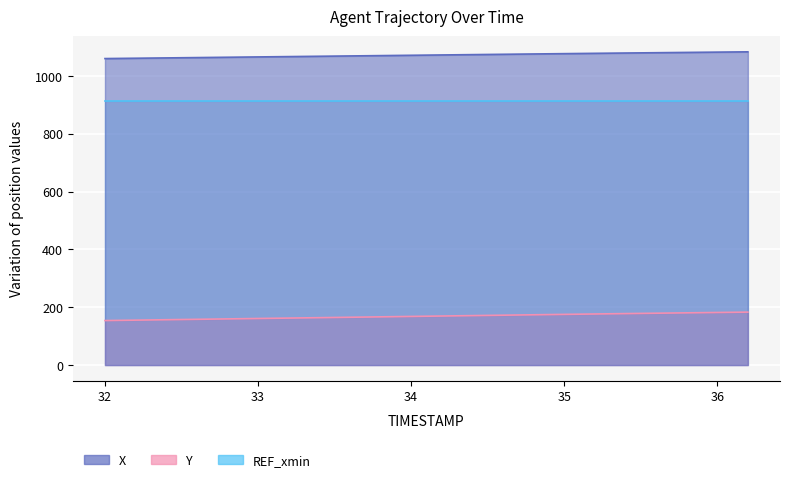

How many data points in Y are less than 168?

7